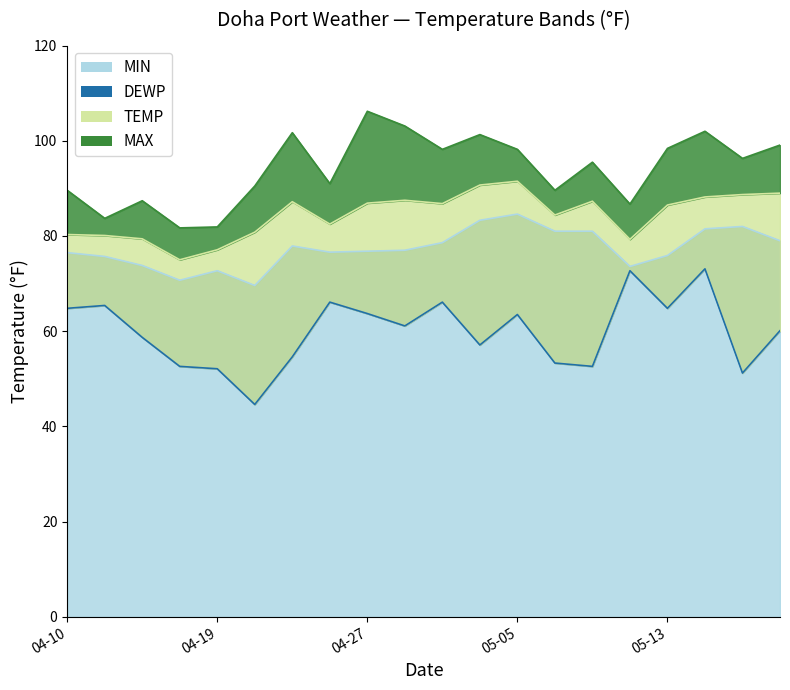

Where does the DEWP (line) series first go above 61?

04-10